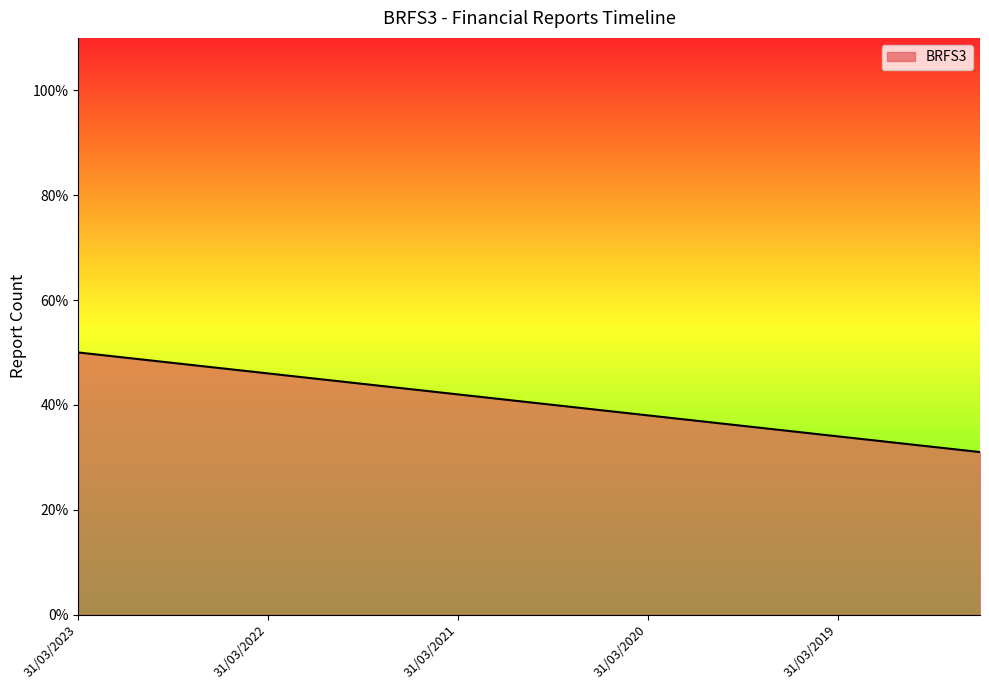

What is the greatest value displayed?

50